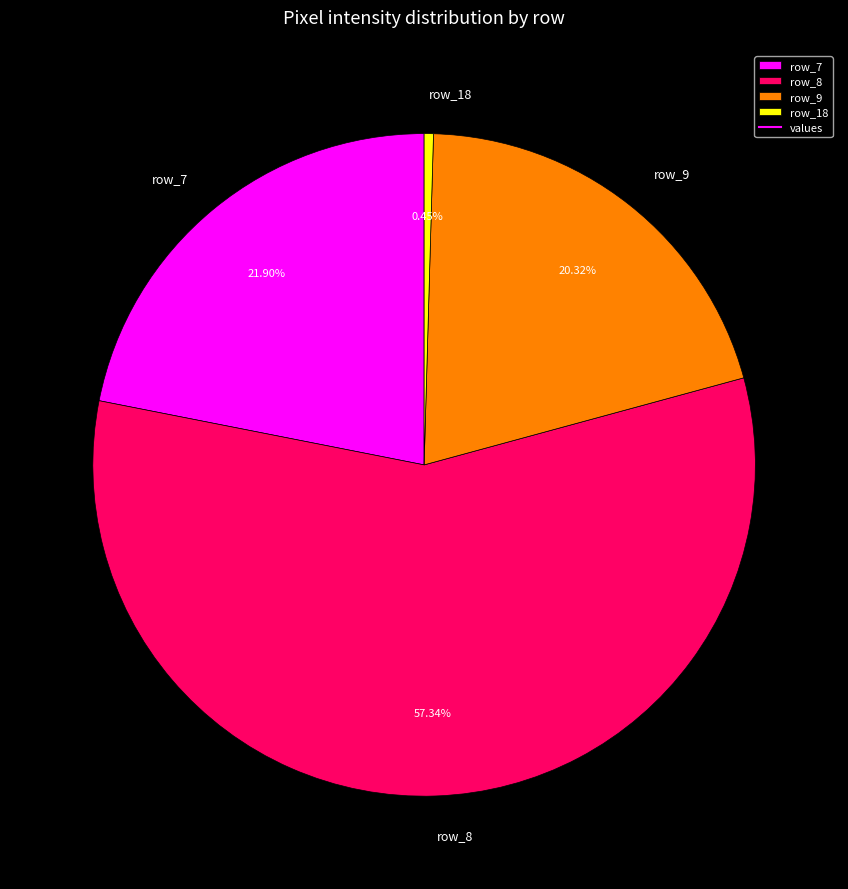

Count the number of slices in the pie.

4